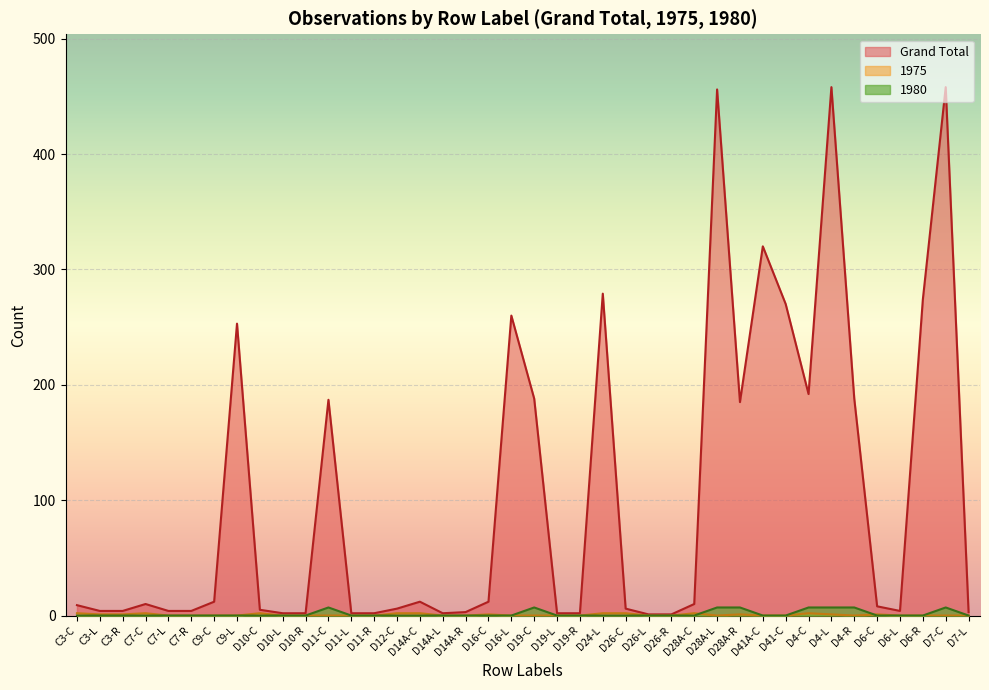

Rank the categories by 1980 value from lowest to highest.

C3-C, C3-L, C3-R, C7-C, C7-L, C7-R, C9-C, C9-L, D10-C, D10-L, D10-R, D11-L, D11-R, D12-C, D14A-C, D14A-L, D14A-R, D16-C, D16-L, D19-L, D19-R, D24-L, D26-C, D26-L, D26-R, D28A-C, D41A-C, D41-C, D6-C, D6-L, D6-R, D7-L, D11-C, D19-C, D28A-L, D28A-R, D4-C, D4-L, D4-R, D7-C